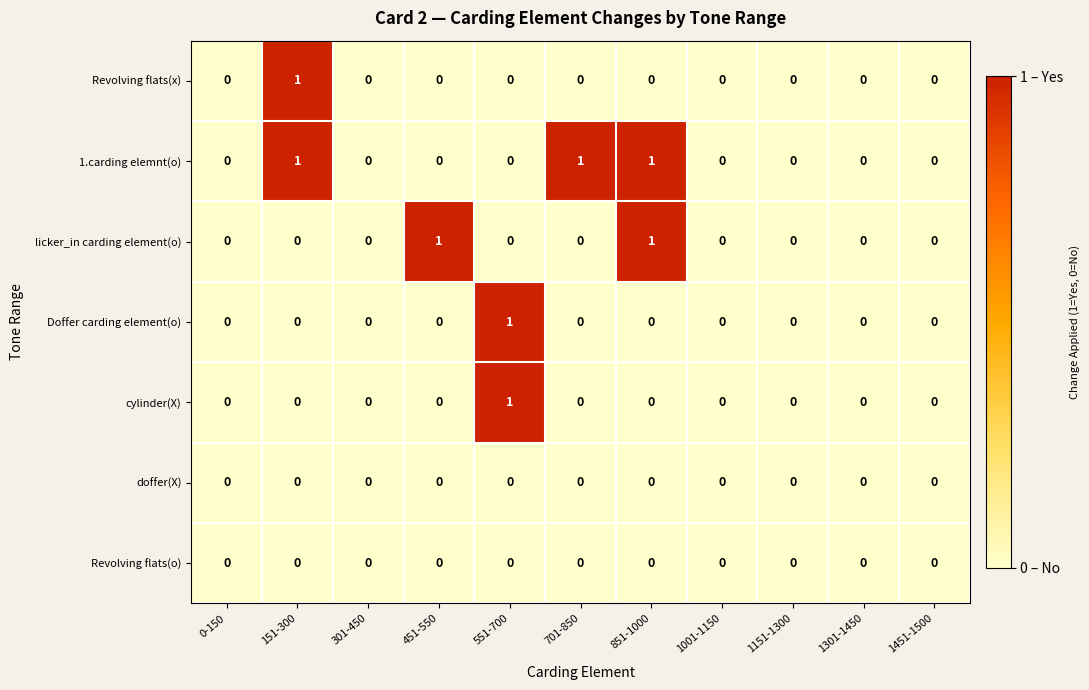

The cylinder(X) series shows 0 at 851-1000. True or false?

True